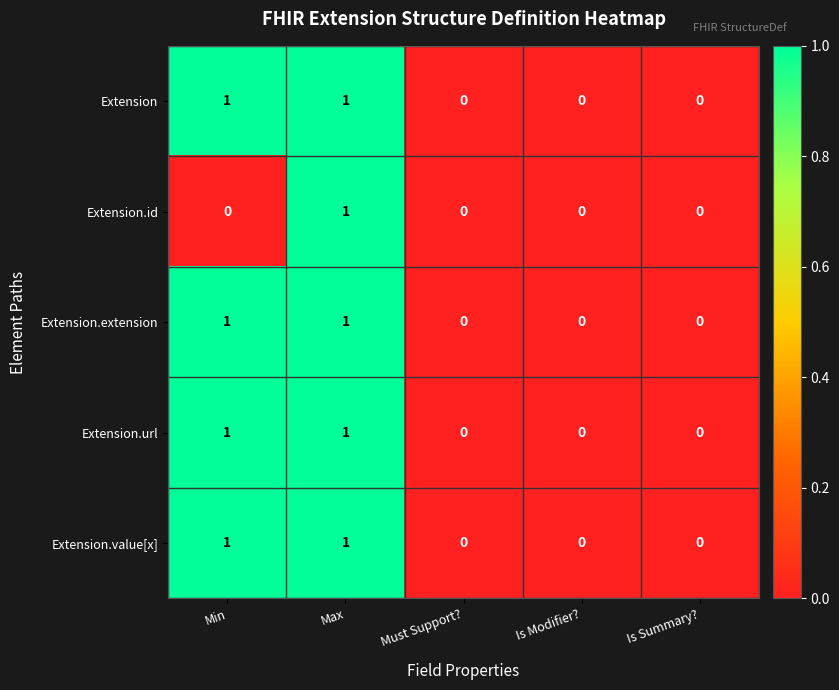

Is the value of Extension.extension at Max greater than the value of Extension.url at Is Modifier??

Yes